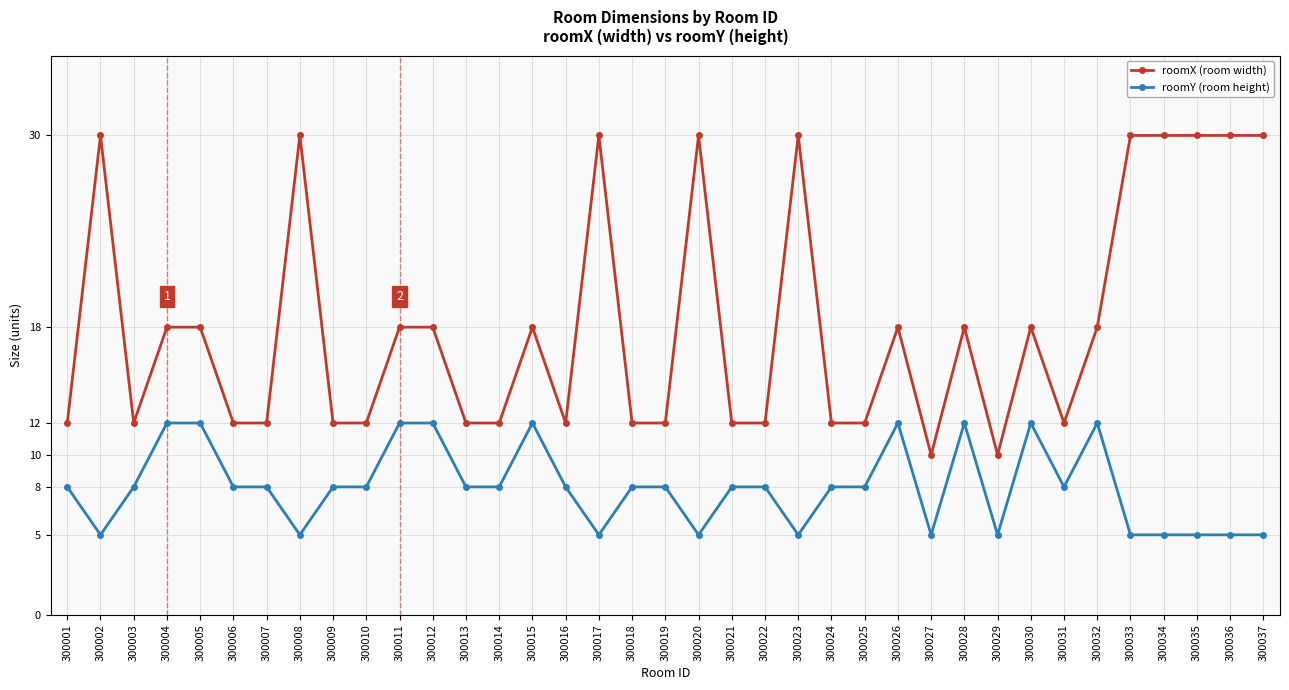

Reading left to right, list all the values displayed in this chart.

roomX (room width): 300001=12	300002=30	300003=12	300004=18	300005=18	300006=12	300007=12	300008=30	300009=12	300010=12	300011=18	300012=18	300013=12	300014=12	300015=18	300016=12	300017=30	300018=12	300019=12	300020=30	300021=12	300022=12	300023=30	300024=12	300025=12	300026=18	300027=10	300028=18	300029=10	300030=18	300031=12	300032=18	300033=30	300034=30	300035=30	300036=30	300037=30
roomY (room height): 300001=8	300002=5	300003=8	300004=12	300005=12	300006=8	300007=8	300008=5	300009=8	300010=8	300011=12	300012=12	300013=8	300014=8	300015=12	300016=8	300017=5	300018=8	300019=8	300020=5	300021=8	300022=8	300023=5	300024=8	300025=8	300026=12	300027=5	300028=12	300029=5	300030=12	300031=8	300032=12	300033=5	300034=5	300035=5	300036=5	300037=5